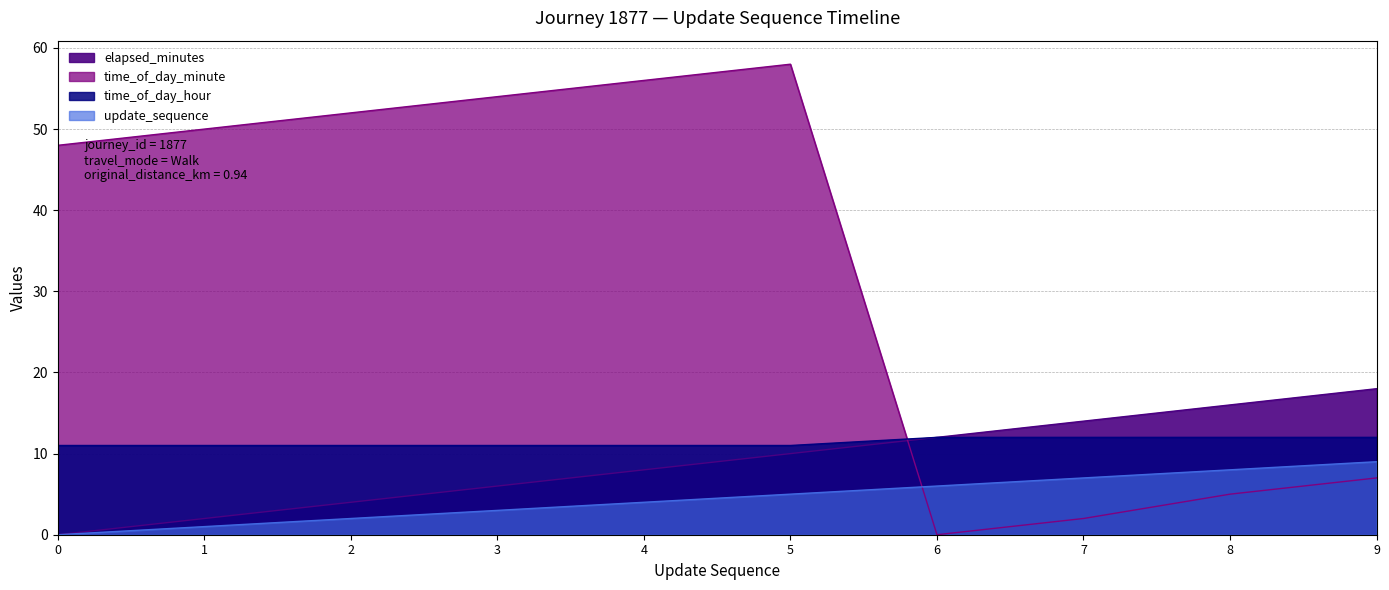

Reading left to right, what are all the values shown in this chart?

elapsed_minutes: 0=0	1=2	2=4	3=6	4=8	5=10	6=12	7=14	8=16	9=18
time_of_day_minute: 0=48	1=50	2=52	3=54	4=56	5=58	6=0	7=2	8=5	9=7
time_of_day_hour: 0=11	1=11	2=11	3=11	4=11	5=11	6=12	7=12	8=12	9=12
update_sequence: 0=0	1=1	2=2	3=3	4=4	5=5	6=6	7=7	8=8	9=9